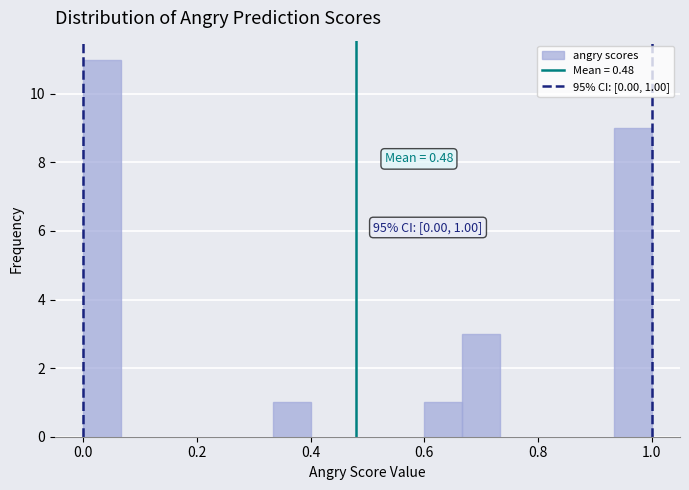

Around what value on the x-axis is the tallest bar? Give the approximate position of its centre, as read against the axis.

0.04